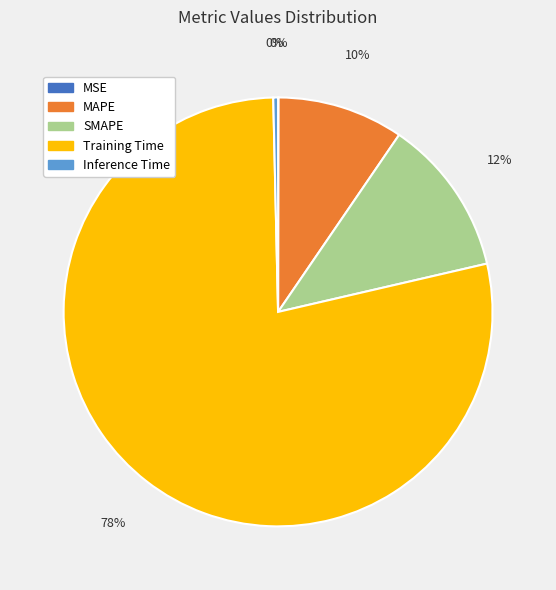

The Training Time slice represents 89% of the pie. True or false?

False